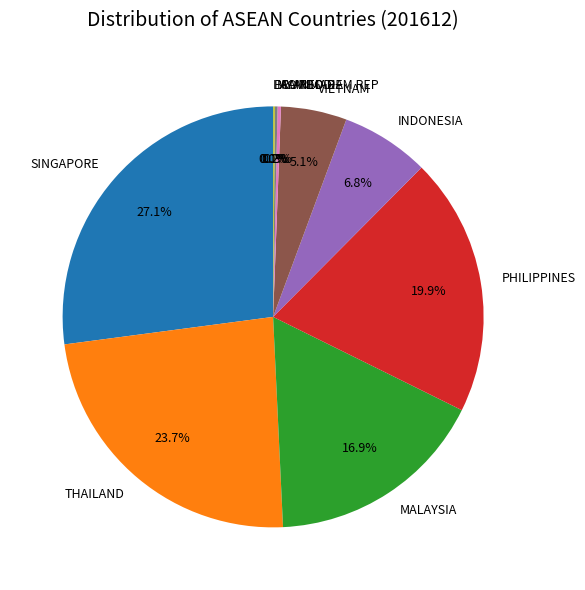

What is the largest slice in the pie chart?

SINGAPORE